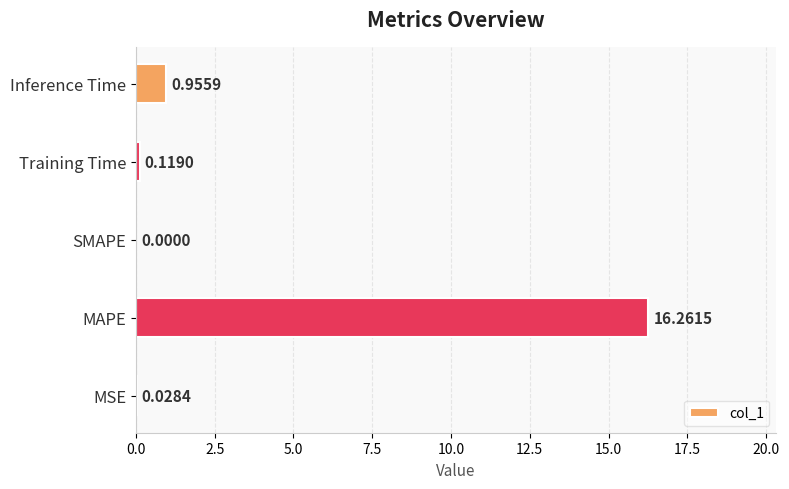

What is the change in value from MAPE to SMAPE?

-16.3